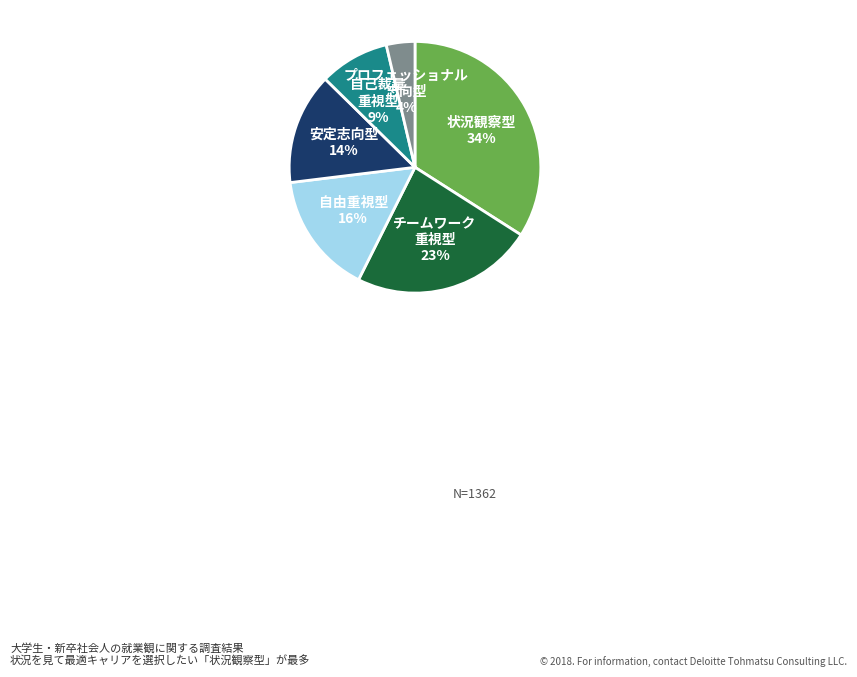

What percentage is the 安定志向型 slice, to the nearest percent?

14%